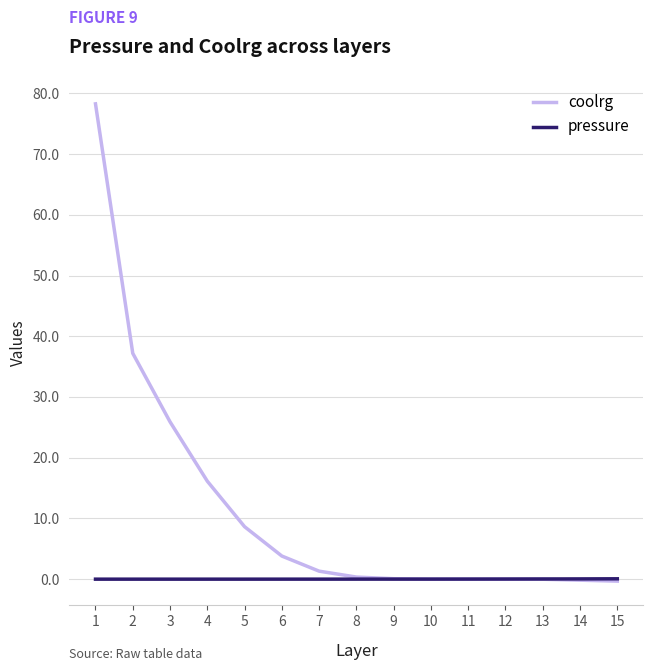

After their last crossing, which series has the higher values: pressure or coolrg?

pressure